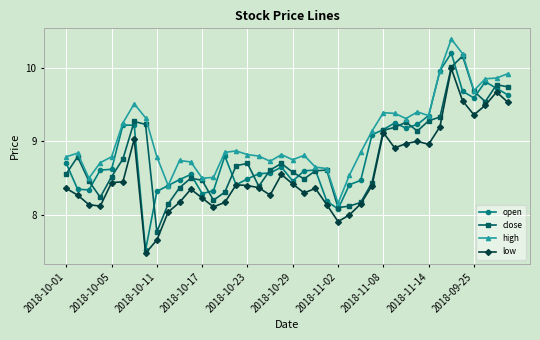

Which series has the widest spread of values?

open